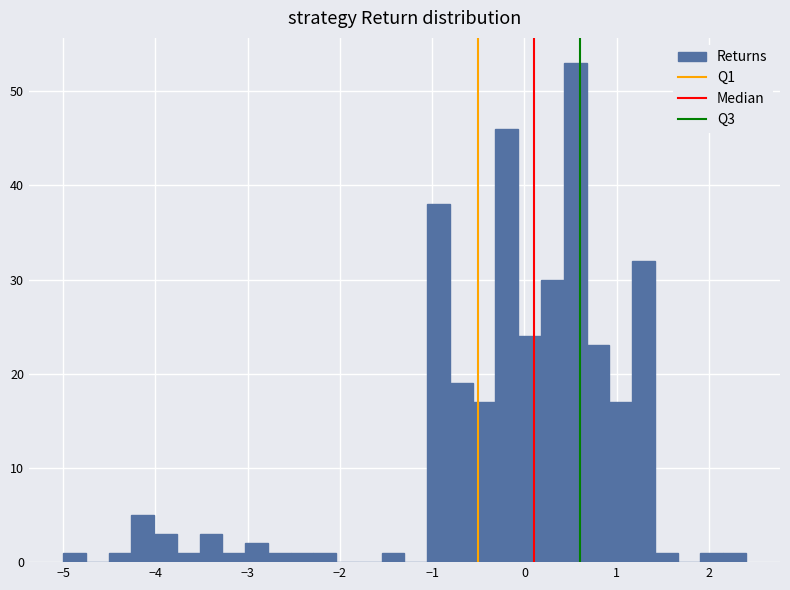

Around what value on the x-axis is the tallest bar? Give the approximate position of its centre, as read against the axis.

0.6